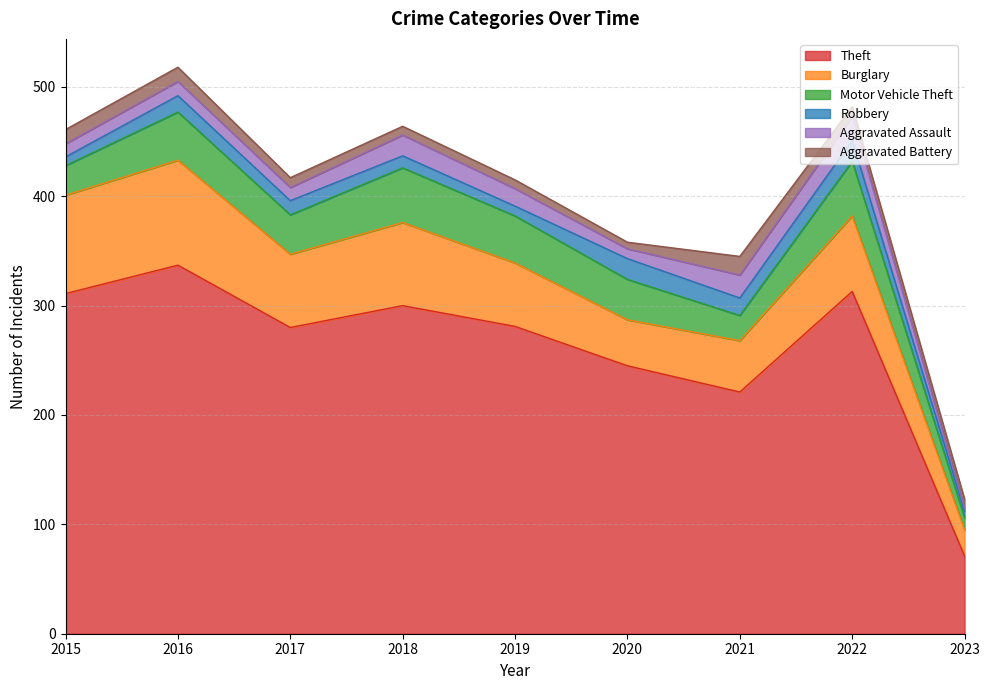

True or false: Aggravated Assault has a value of 33 at 2021.

False